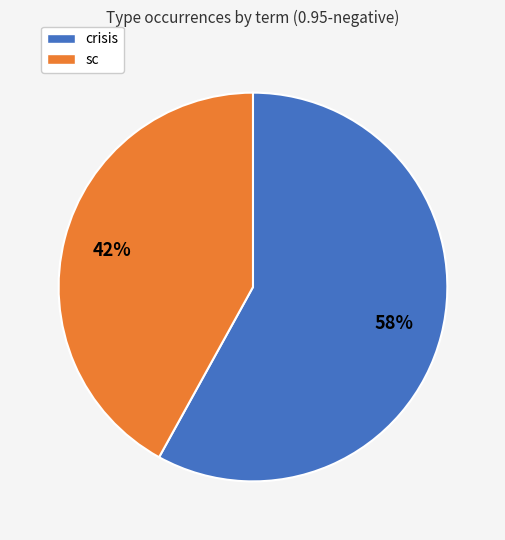

To the nearest percent, what is the average slice percentage?

50%